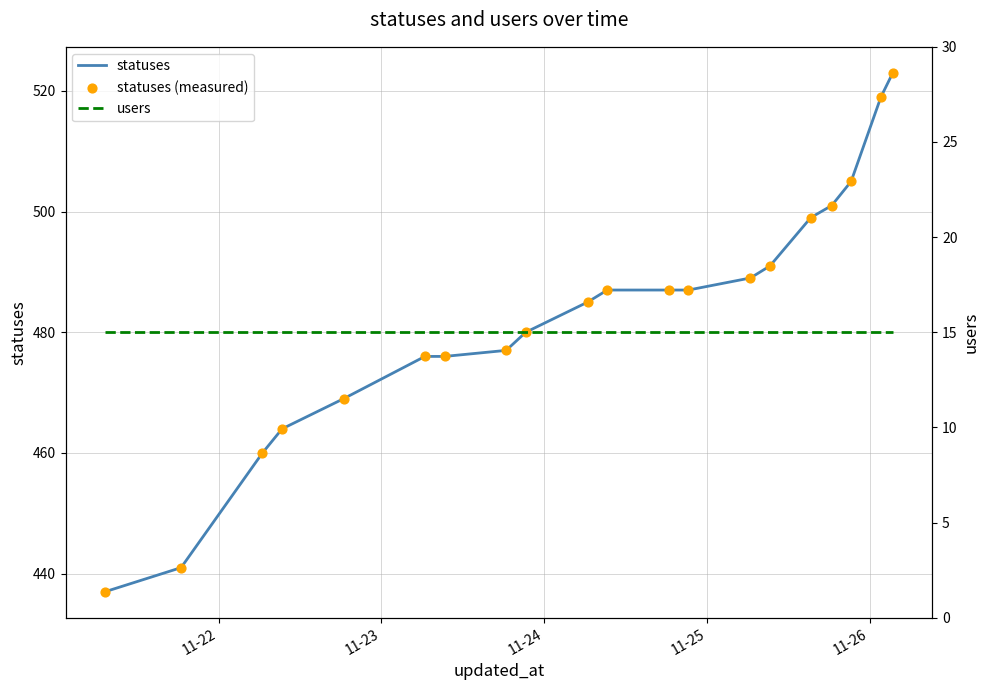

Which series has the widest spread of Y values?

statuses